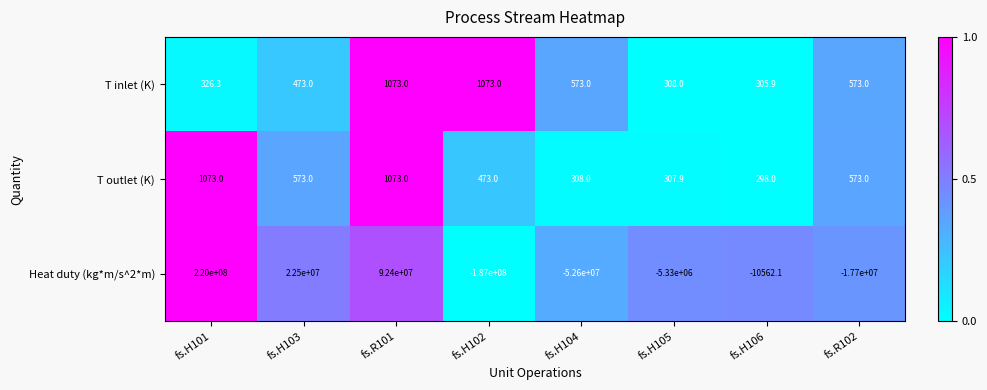

Reading left to right, transcribe all the data shown in this chart.

T inlet (K): 326.3	473.0	1073.0	1073.0	573.0	308.0	305.9	573.0
T outlet (K): 1073.0	573.0	1073.0	473.0	308.0	307.9	298.0	573.0
Heat duty (kg*m/s^2*m): 220000000.0	22500000.0	92400000.0	-187000000.0	-52600000.0	-5330000.0	-10562.1	-17700000.0